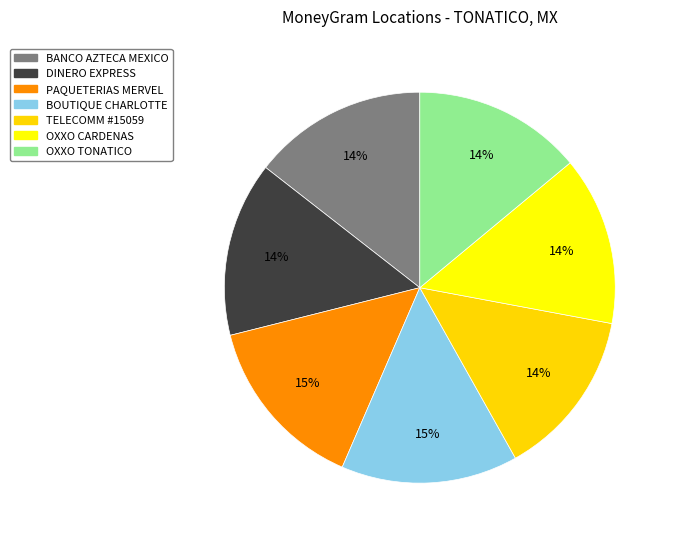

To the nearest percent, what is the difference between the largest and smallest slice percentages?

1%